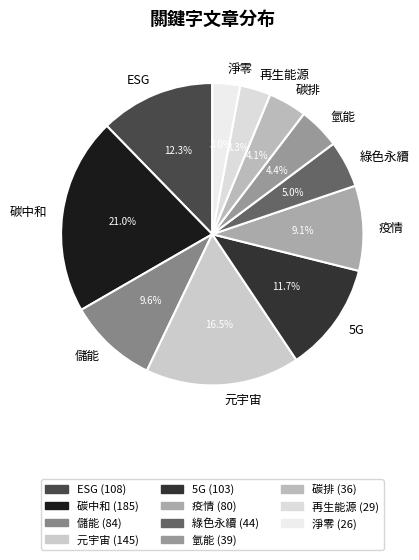

Between 5G and 儲能, which is larger?

5G